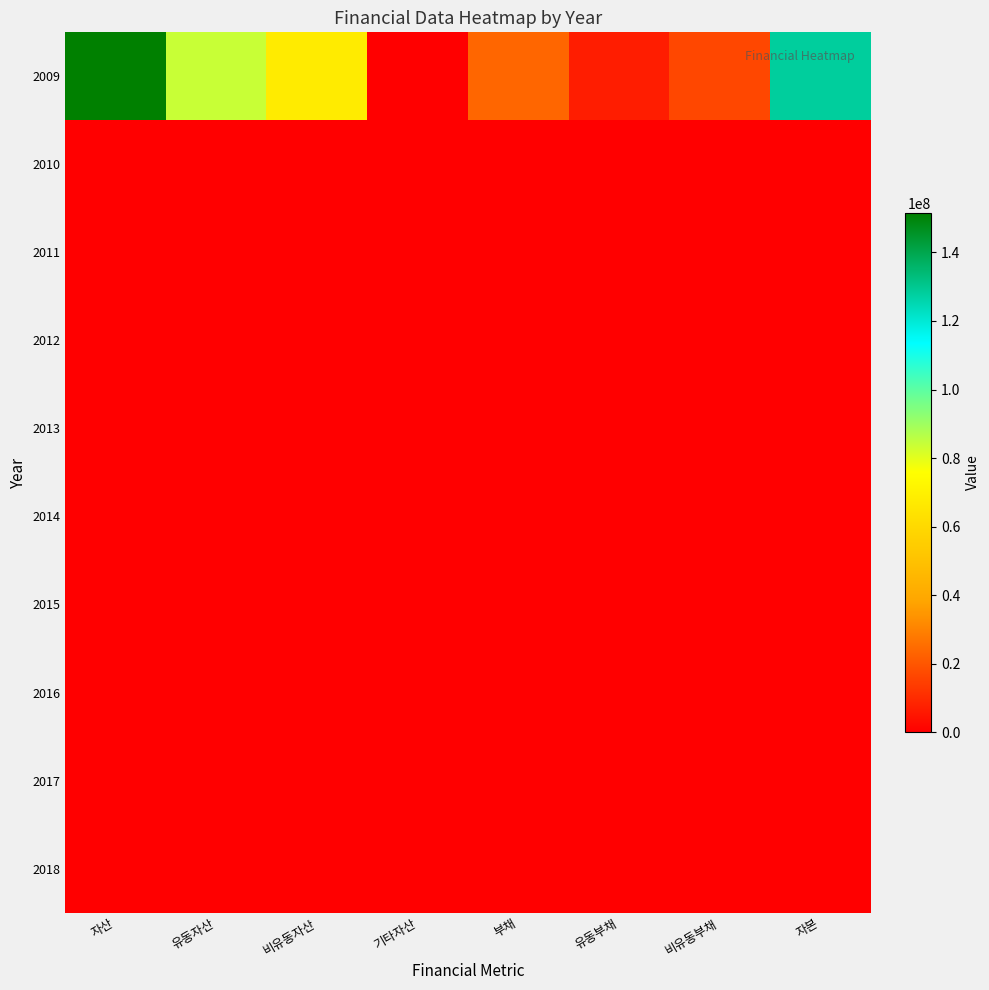

What is the total value across all series at 부채?

23463002